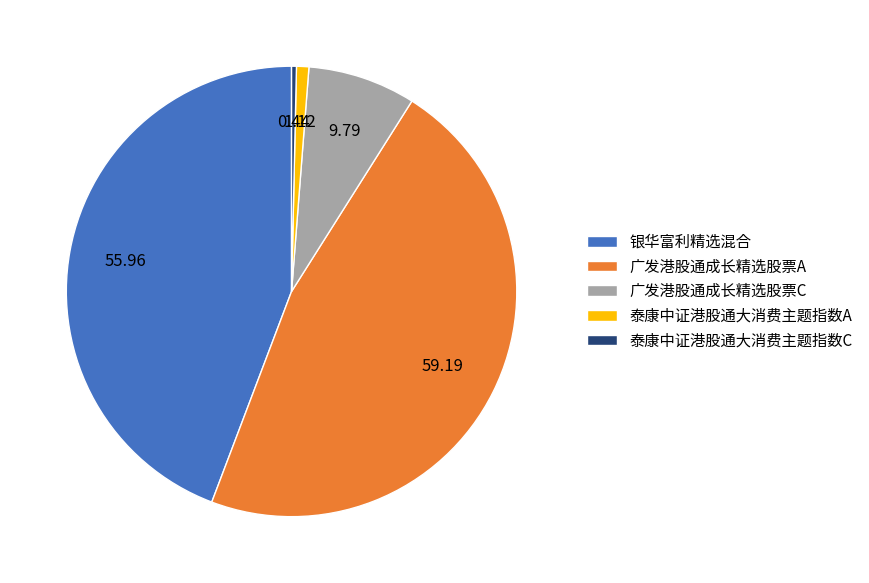

Does 广发港股通成长精选股票A account for over 50% of the chart?

No